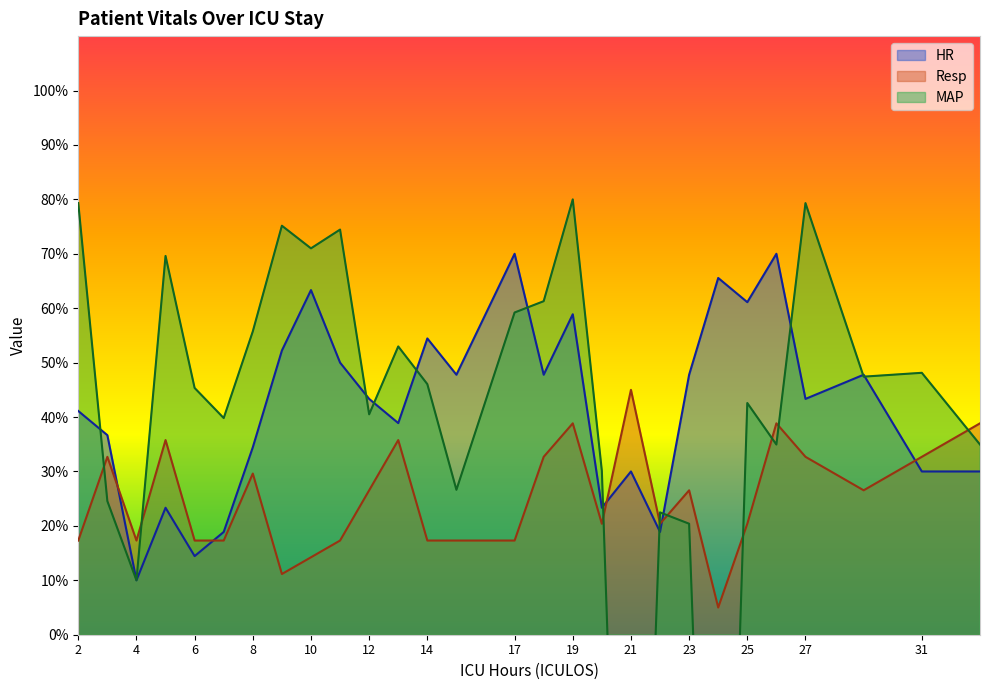

At which label does MAP first exceed 46?

2